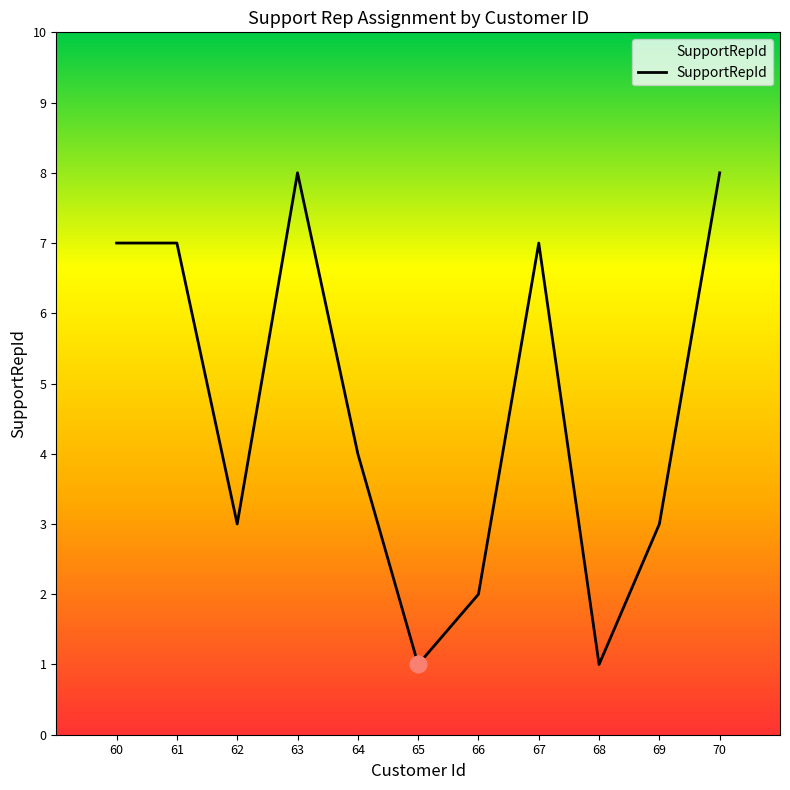

What is the sum of all values?

51